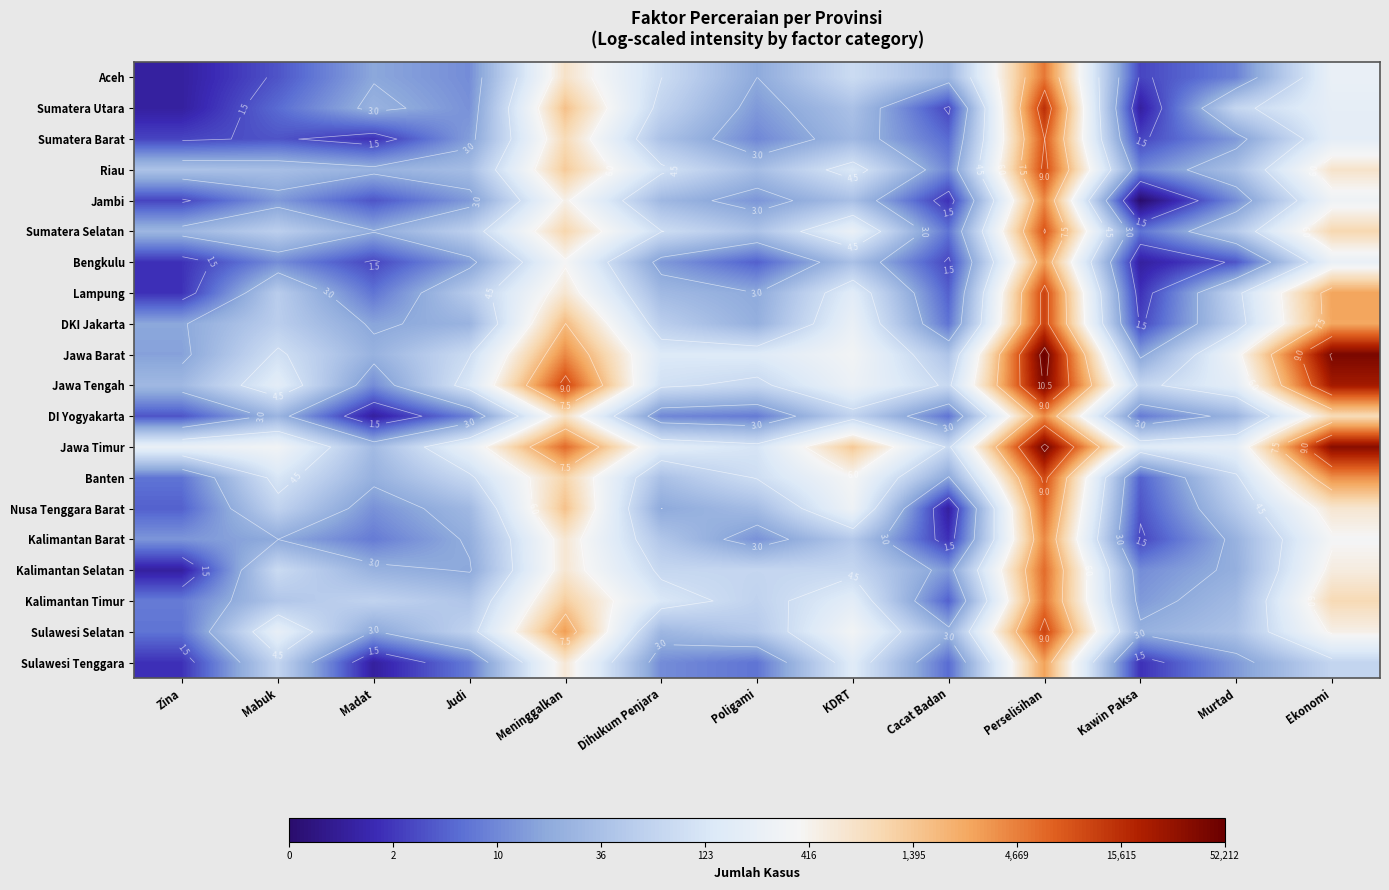

Which label corresponds to the smallest value in the chart?

Kawin Paksa